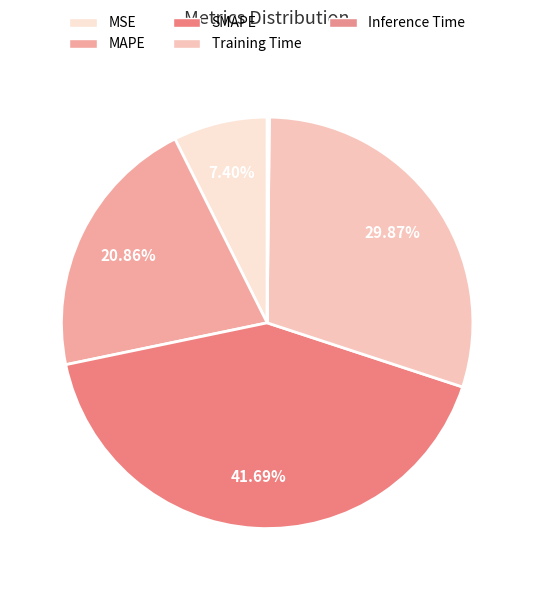

To the nearest percent, what is the combined percentage of MSE and Inference Time?

8%